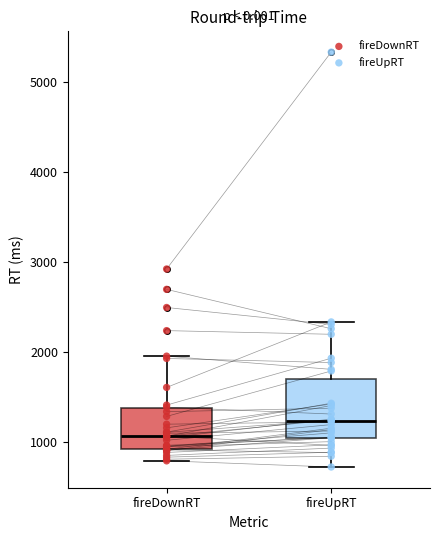

Where does the lower whisker of the box for fireUpRT end on the y-axis? The values are not printed on the chart, so give them approximately, as read against the axis.

700